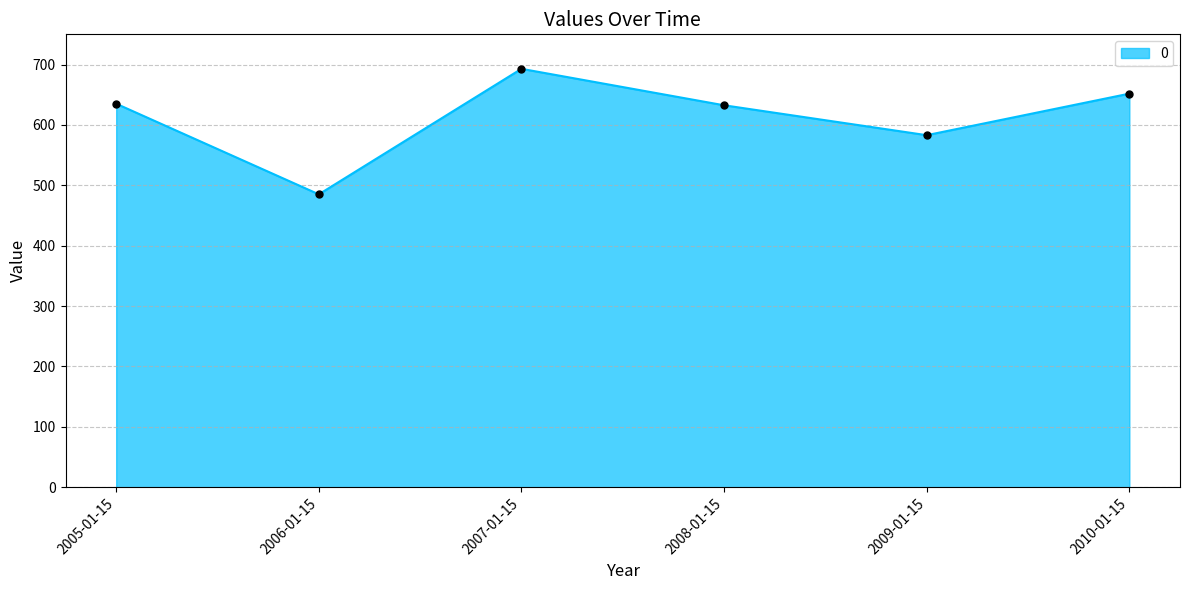

What is the label of the 2nd point from the right?

2009-01-15